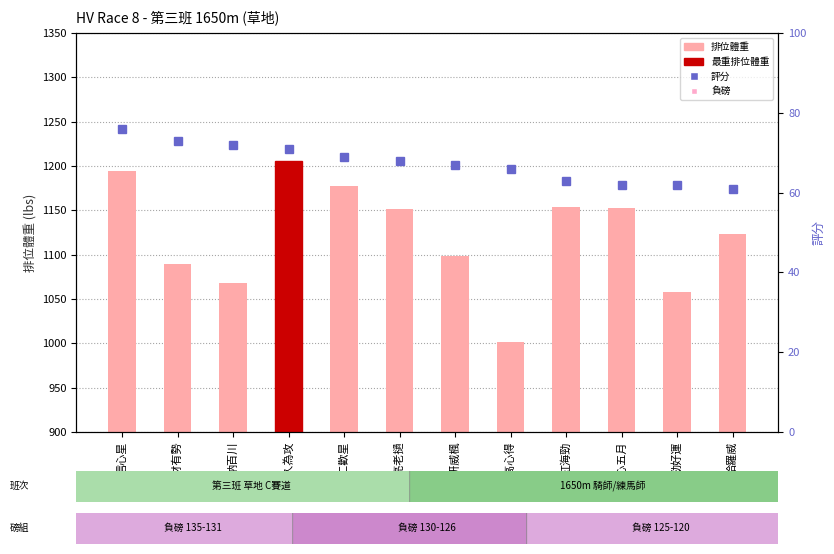

At how many categories does at least one series exceed 437?

12